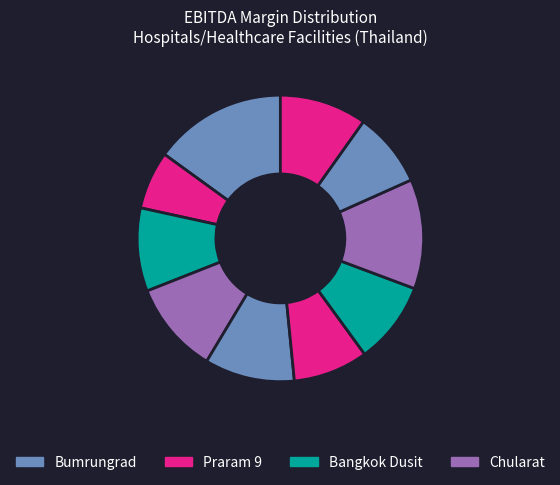

Is there any slice that represents more than half of the pie?

No